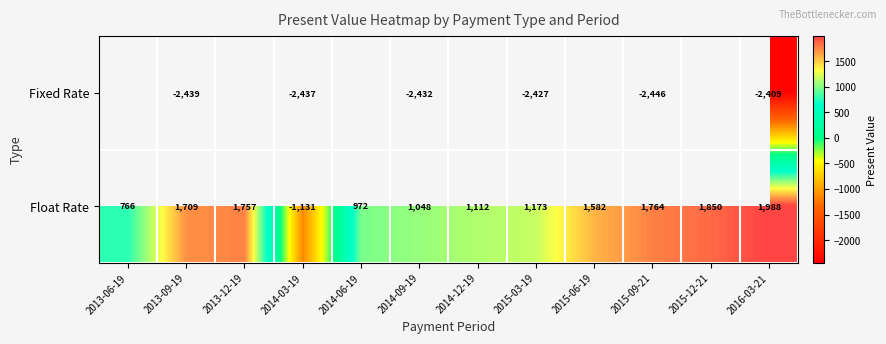

At which category is the sum across all series the highest?

2016-03-21